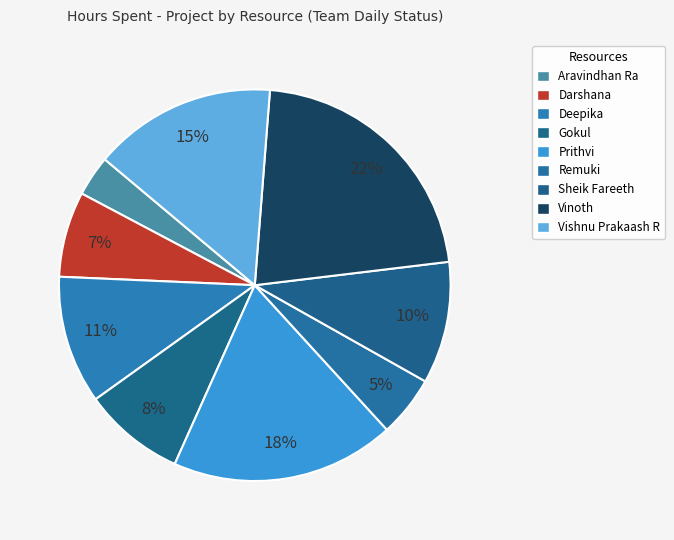

What is the total percentage of Vinoth and Darshana?

28.9%